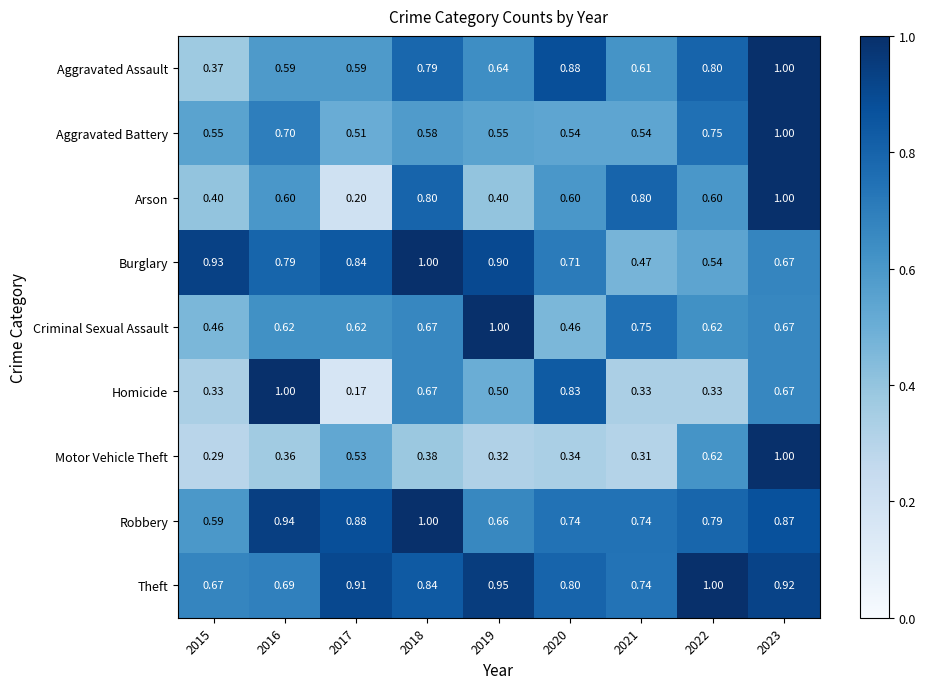

Between 2020 and 2022, which series saw the biggest shift?

Homicide